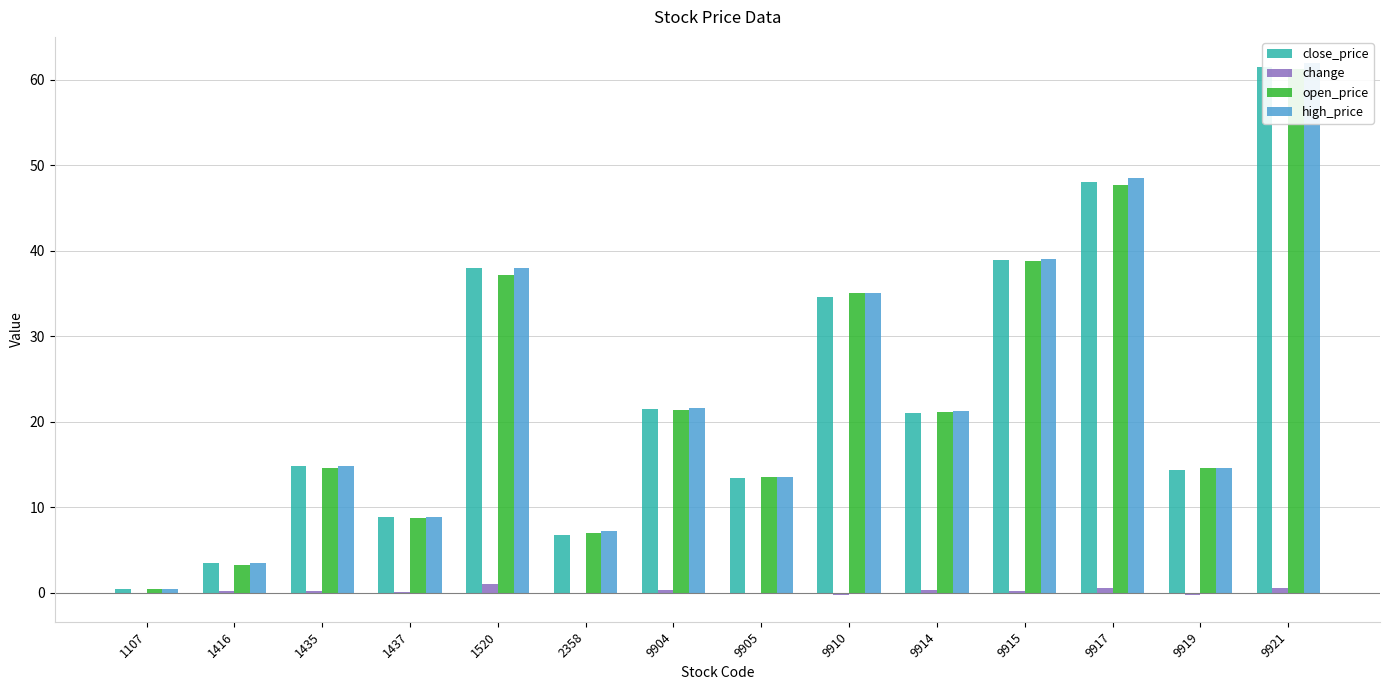

Reading left to right, transcribe all the data shown in this chart.

close_price: 0.4	3.5	14.8	8.8	38.0	6.7	21.5	13.4	34.6	21.1	39.0	48.0	14.3	61.5
change: -0.0	0.2	0.2	0.1	1.0	-0.2	0.3	-0.1	-0.3	0.2	0.1	0.5	-0.3	0.5
open_price: 0.4	3.2	14.6	8.8	37.1	6.9	21.4	13.5	35.0	21.1	38.8	47.6	14.6	61.3
high_price: 0.4	3.5	14.8	8.9	38.0	7.2	21.6	13.5	35.0	21.2	39.0	48.5	14.6	61.9